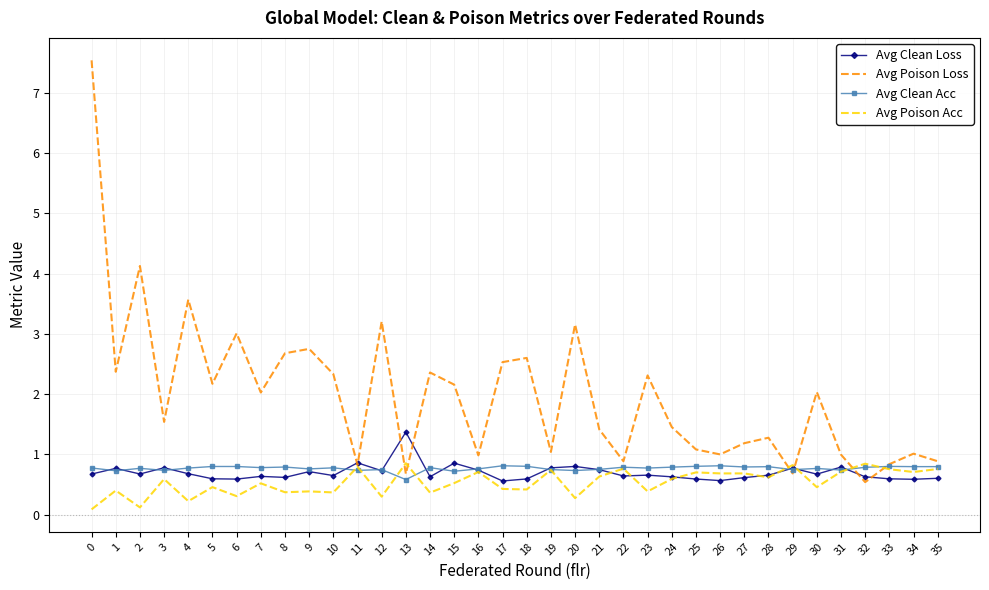

At which category does Avg Poison Acc reach its first local valley?

2